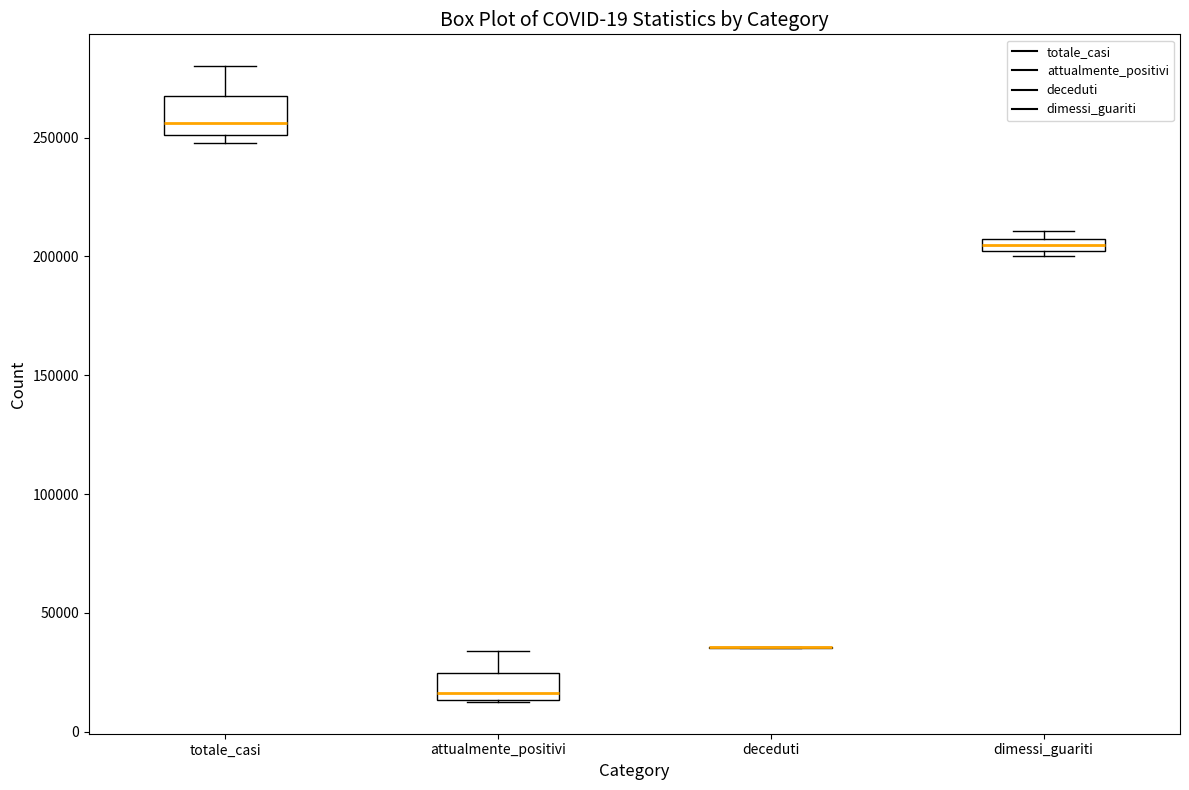

Comparing the boxes themselves (not the whiskers), which one is the tallest?

totale_casi